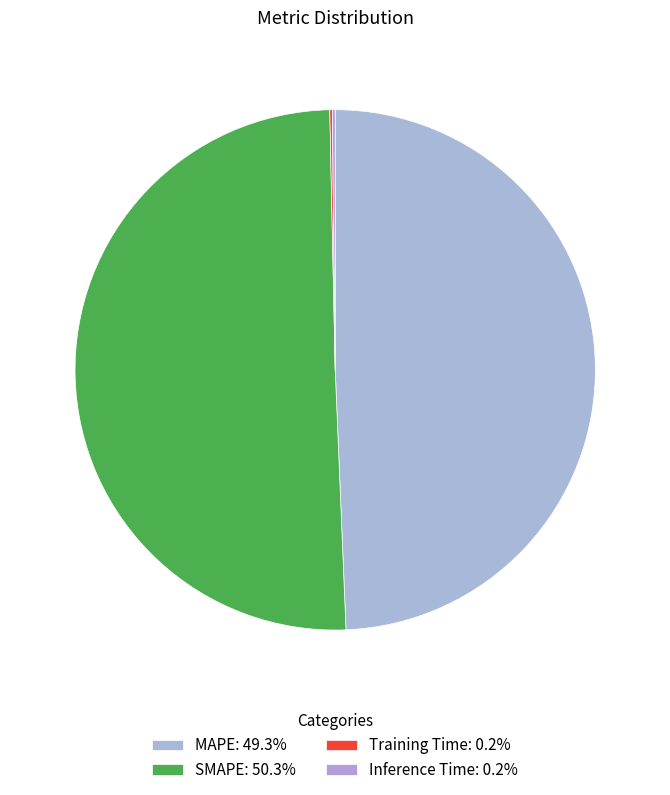

Combined, do MAPE and Inference Time account for over 50%?

No